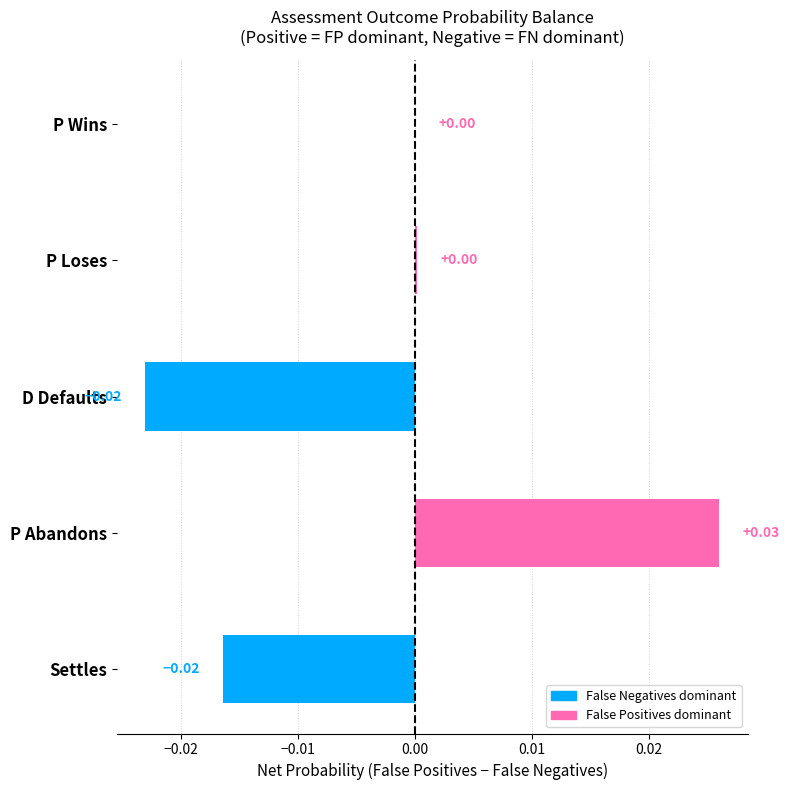

Which category has the highest value across all series?

P Abandons